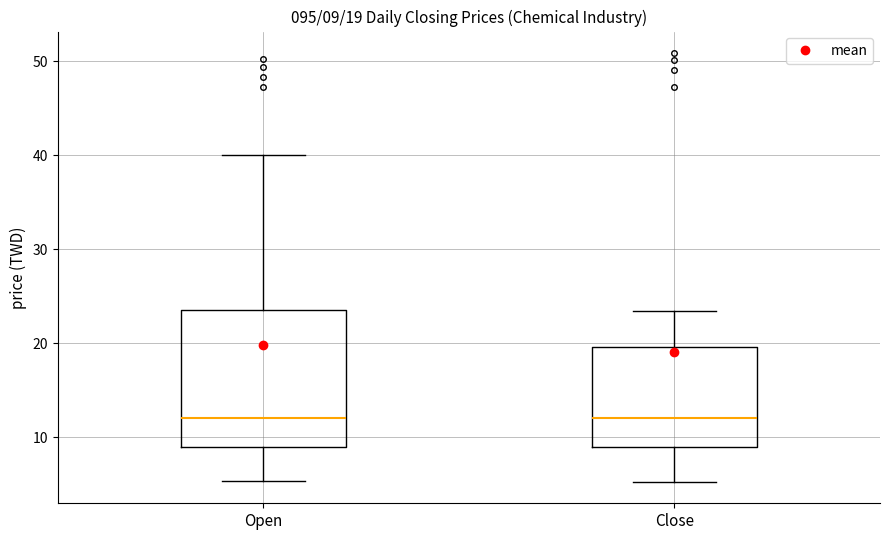

Comparing the boxes themselves (not the whiskers), which one is the tallest?

Open